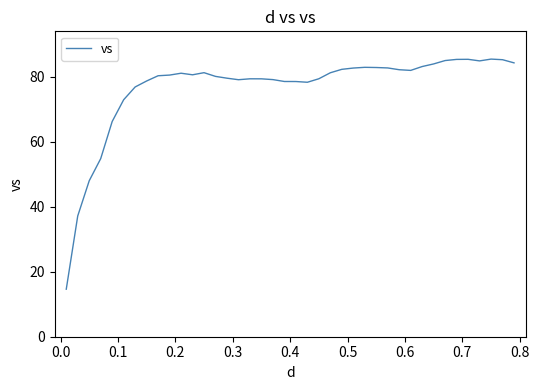

What is the difference between the maximum and minimum values?

70.8